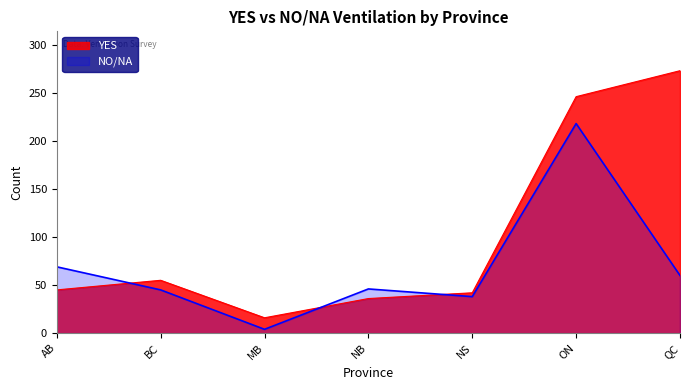

How many values in the NO/NA series are below 46?

3